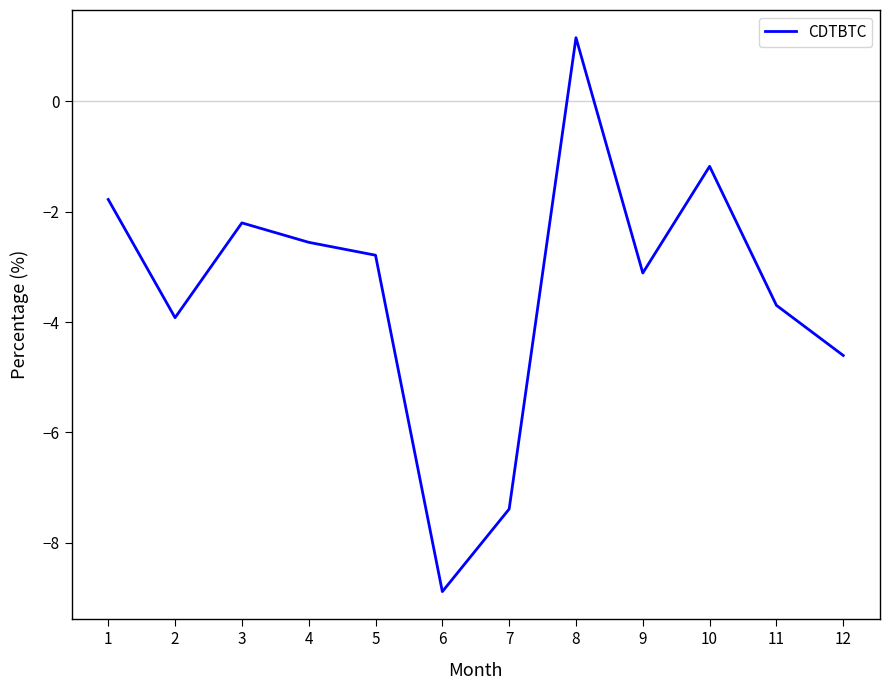

At which category does the data reach its first local valley?

2